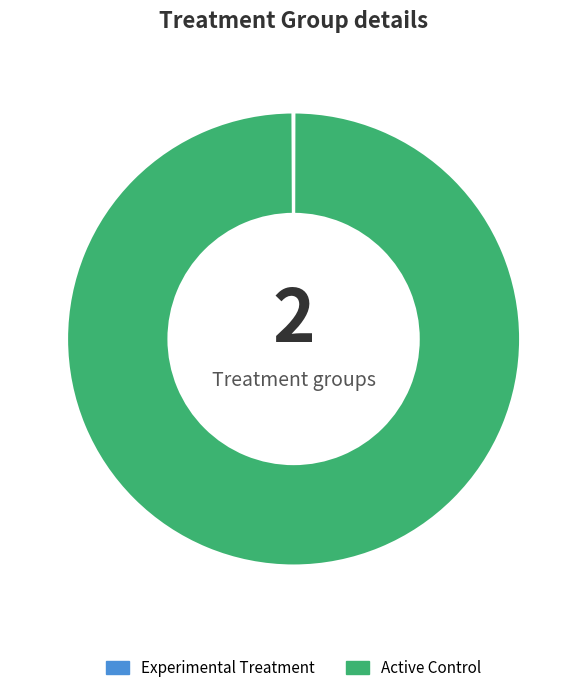

How many segments does this pie chart have?

4